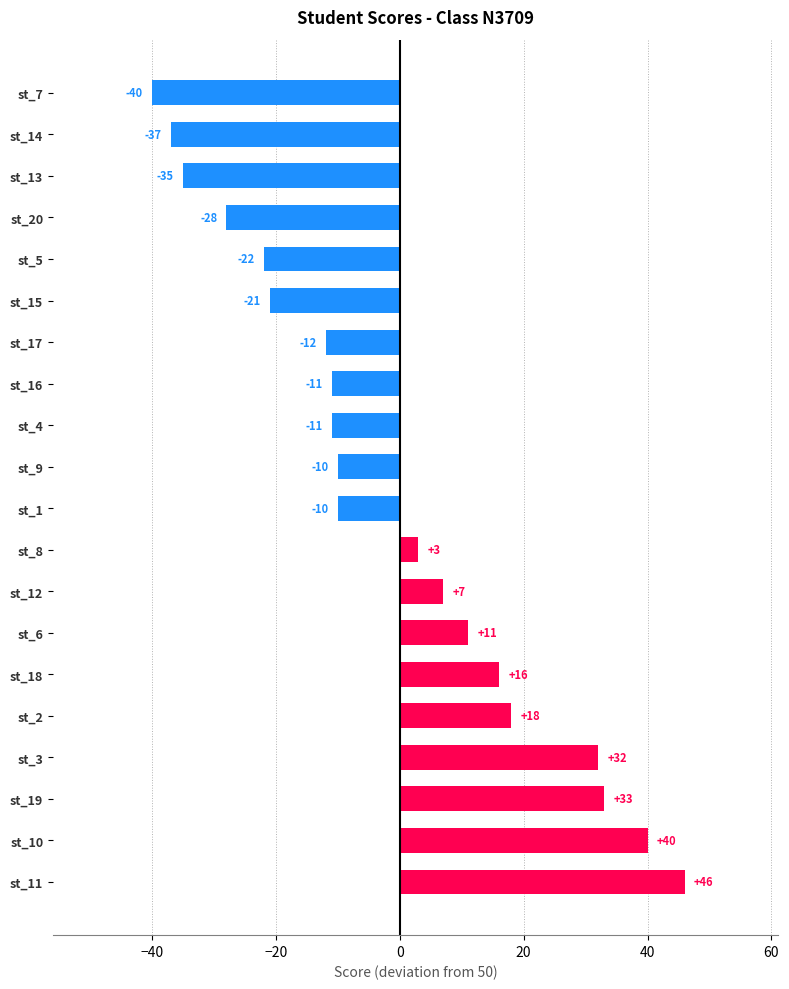

What is the smallest value displayed?

-40